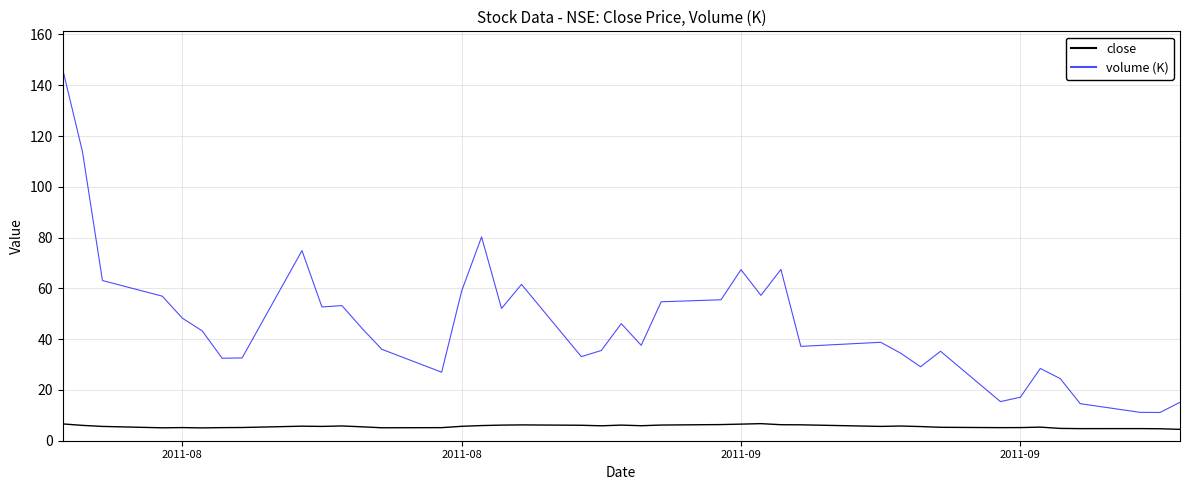

True or false: volume (K) and close cross at least once.

False